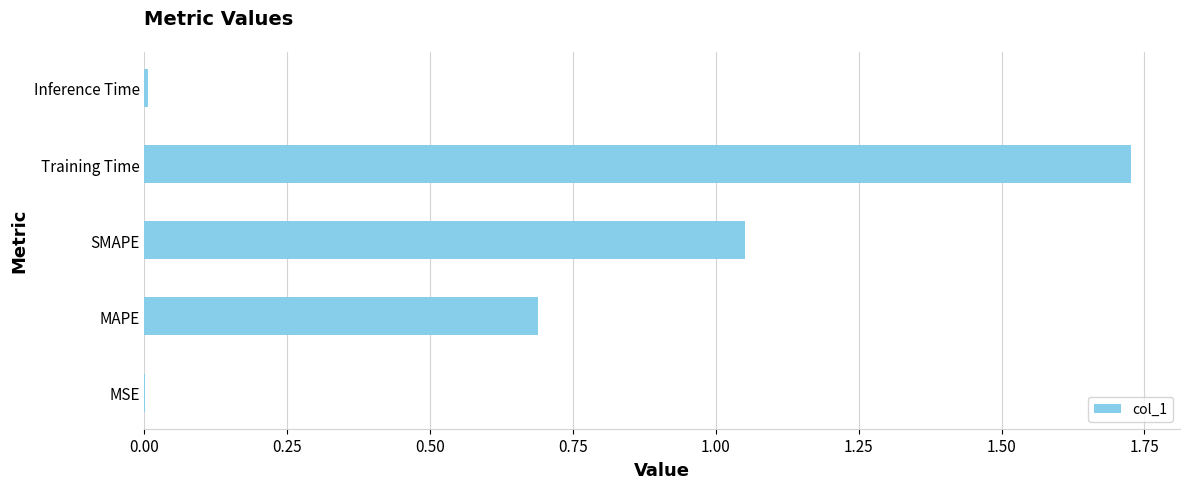

True or false: the data shows 1.2 at Training Time.

False